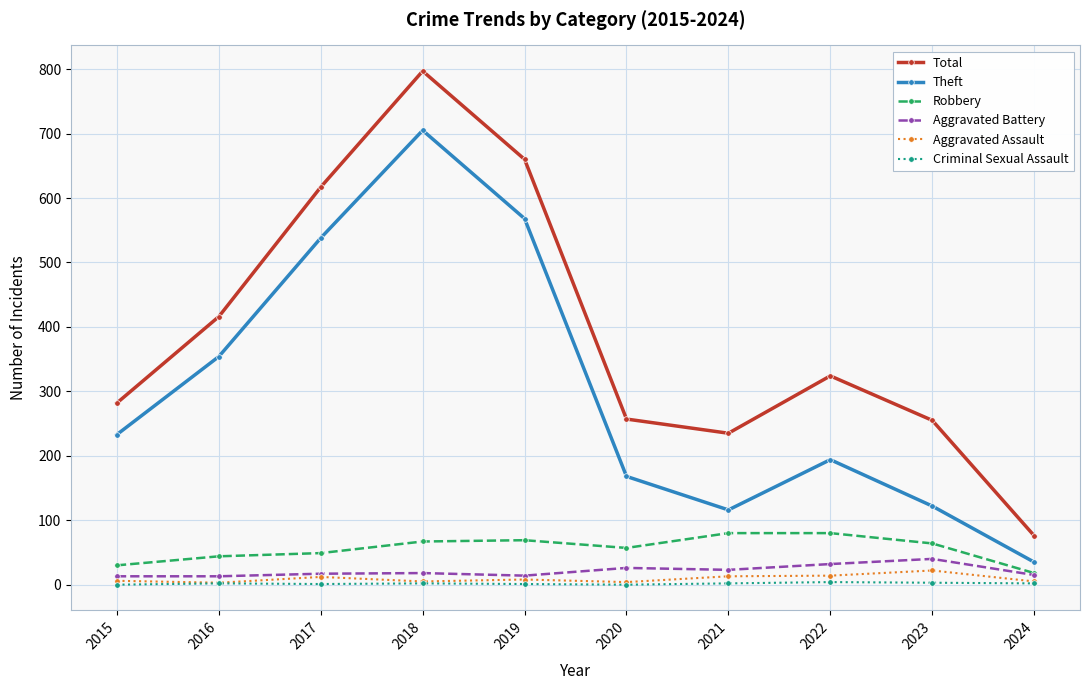

Is it true that Theft equals 54 at 2022?

False